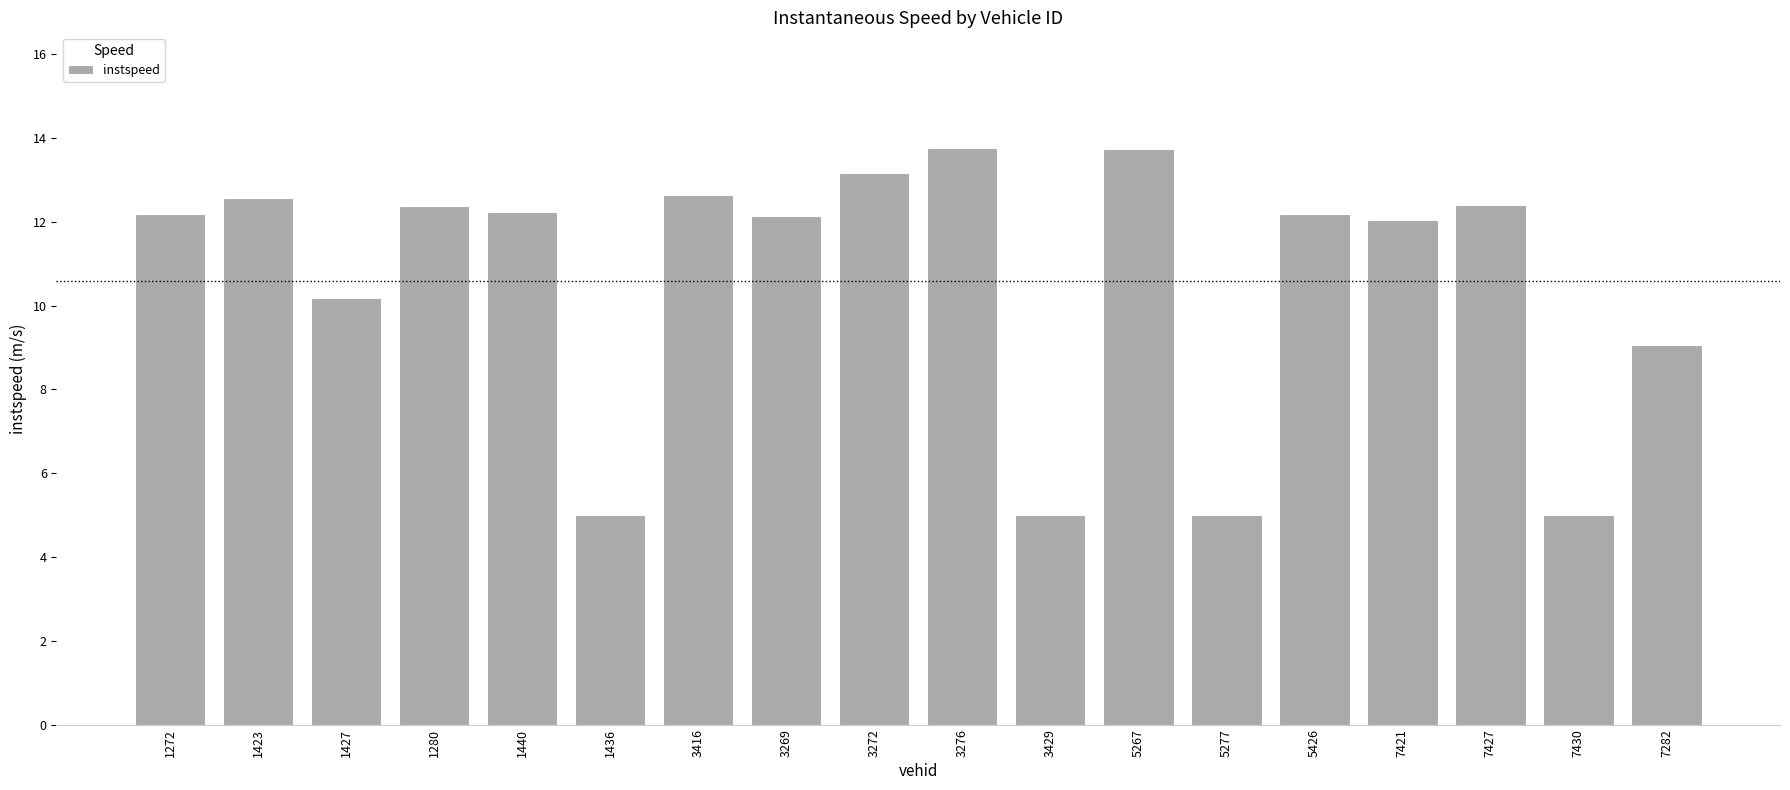

What is the label of the 10th bar from the right?

3272